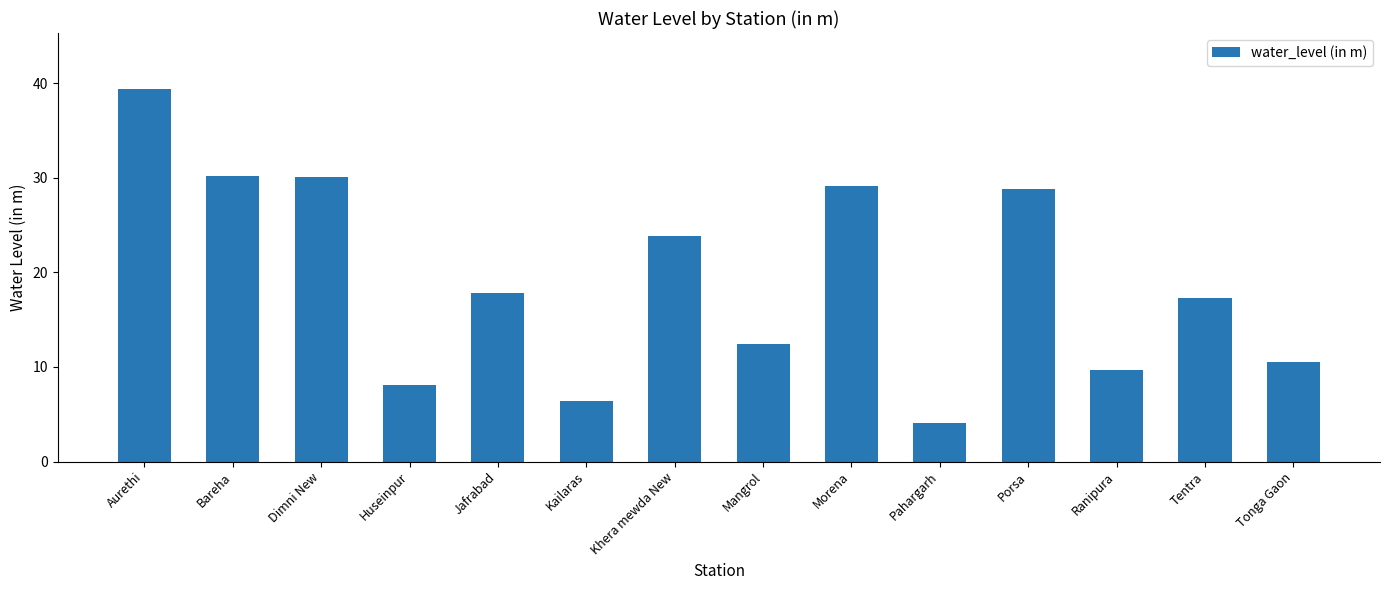

What is the sum of all values?

267.7